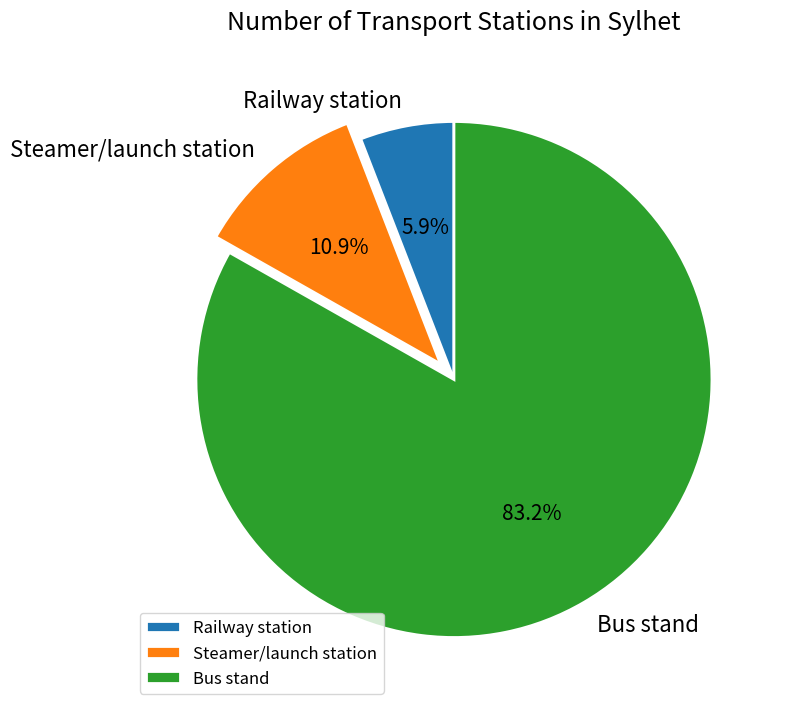

Does Steamer/launch station account for over 50% of the chart?

No